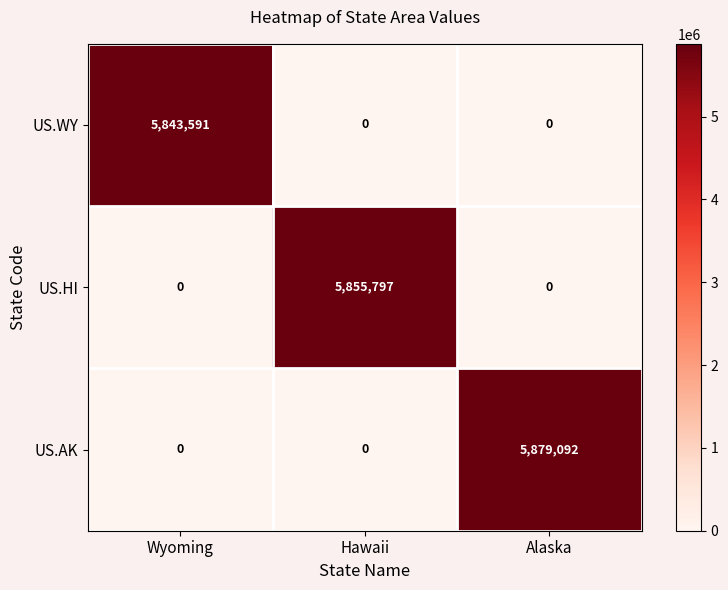

What is the difference between the maximum and minimum values in the US.HI series?

5855797